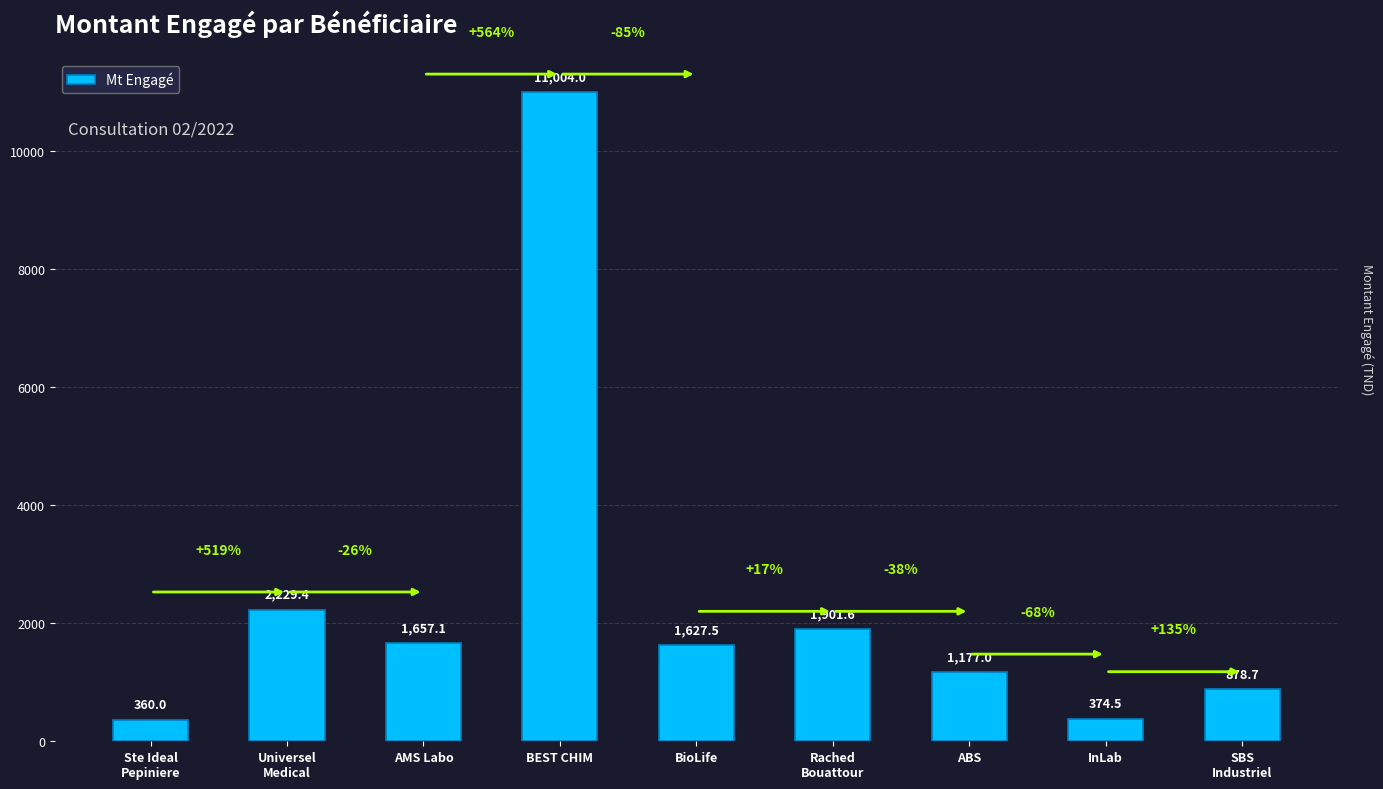

What position from the right is AMS Labo?

7